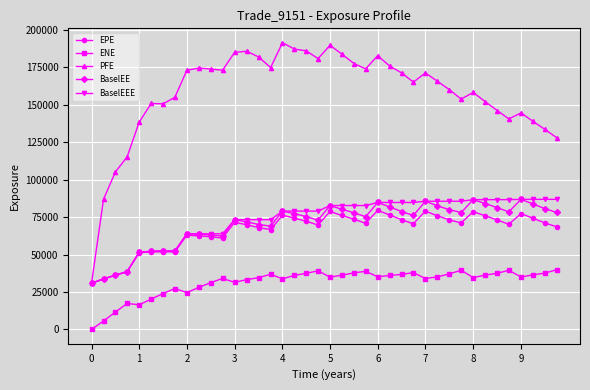

Which series has the largest range (max minus min)?

PFE